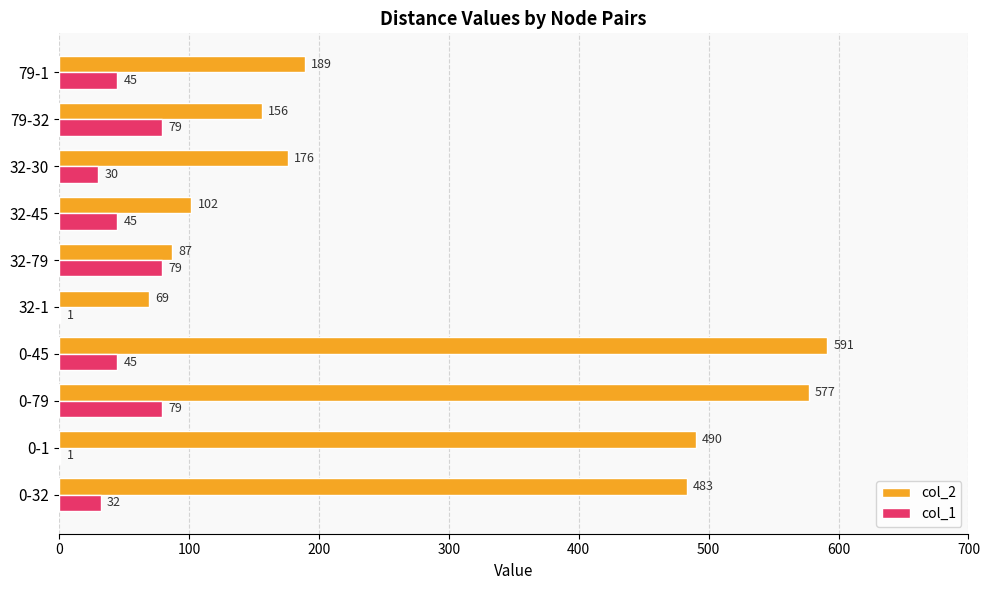

Where is col_2 nearest to the value 330?

79-1